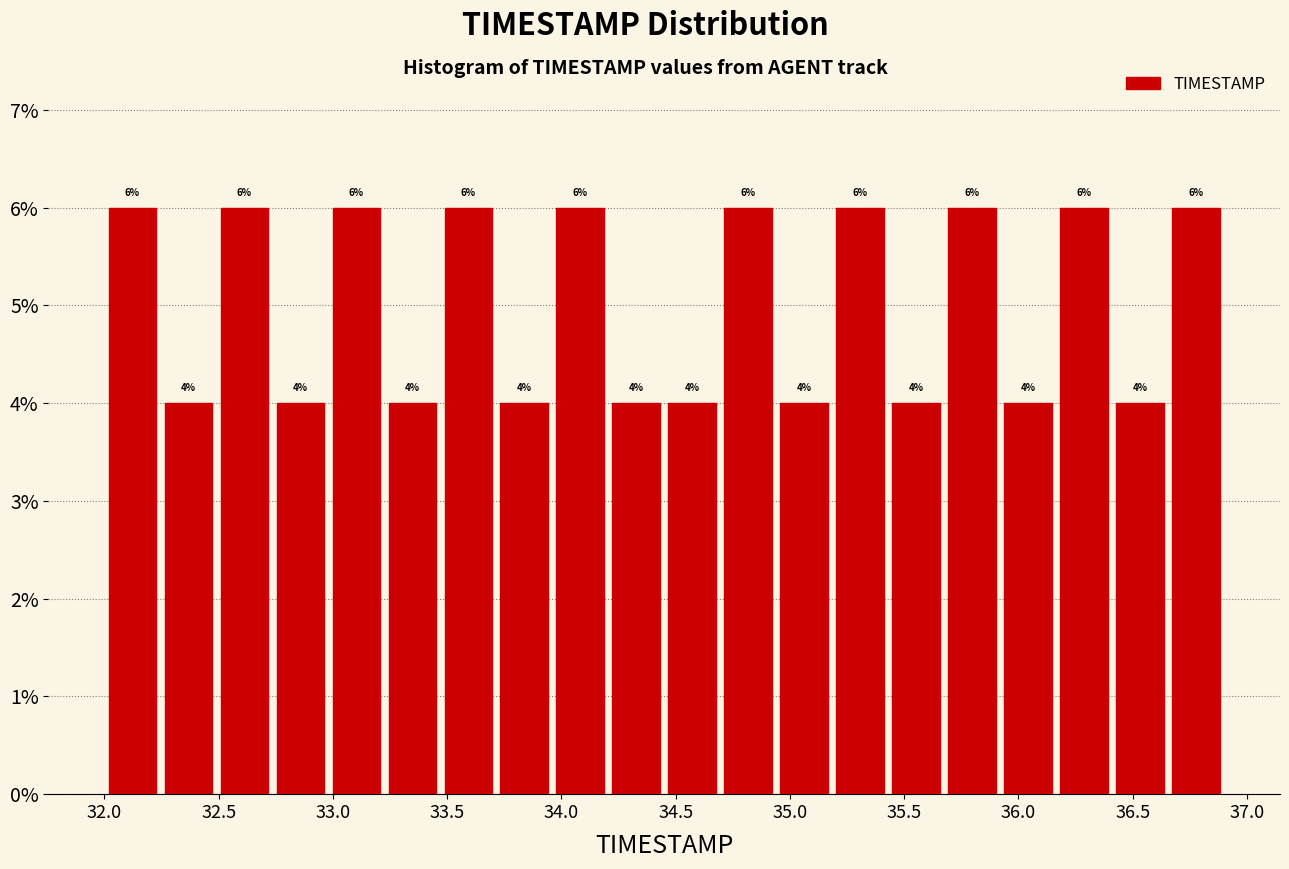

Reading left to right, list every bar in this chart as the range it spans on the x-axis followed by its height. The bar edges are not printed on the chart, so give them approximately, as read against the axis.

32.000 to 32.245: 6
32.245 to 32.490: 4
32.490 to 32.735: 6
32.735 to 32.980: 4
32.980 to 33.225: 6
33.225 to 33.470: 4
33.470 to 33.715: 6
33.715 to 33.960: 4
33.960 to 34.205: 6
34.205 to 34.450: 4
34.450 to 34.695: 4
34.695 to 34.940: 6
34.940 to 35.185: 4
35.185 to 35.430: 6
35.430 to 35.675: 4
35.675 to 35.920: 6
35.920 to 36.165: 4
36.165 to 36.410: 6
36.410 to 36.655: 4
36.655 to 36.900: 6